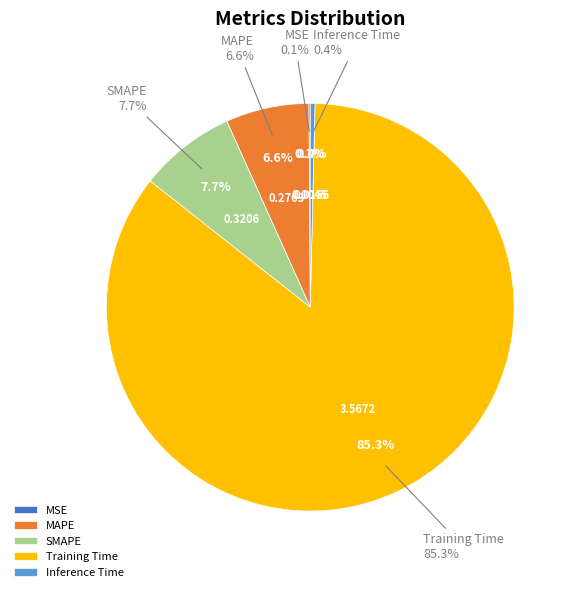

How many segments does this pie chart have?

5